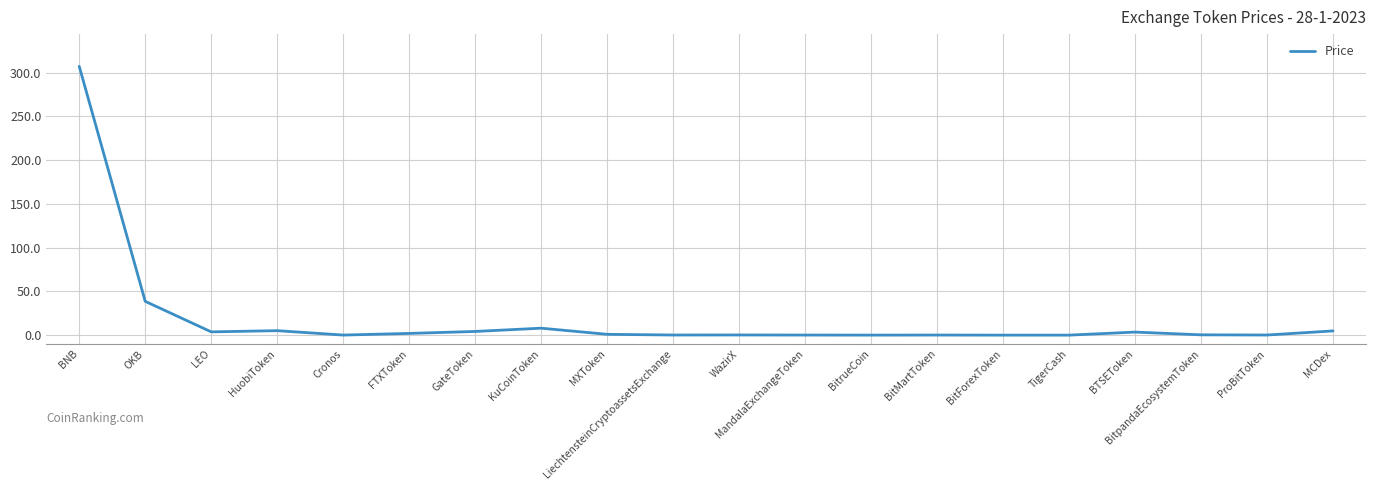

True or false: the data shows 0.1 at LiechtensteinCryptoassetsExchange.

True